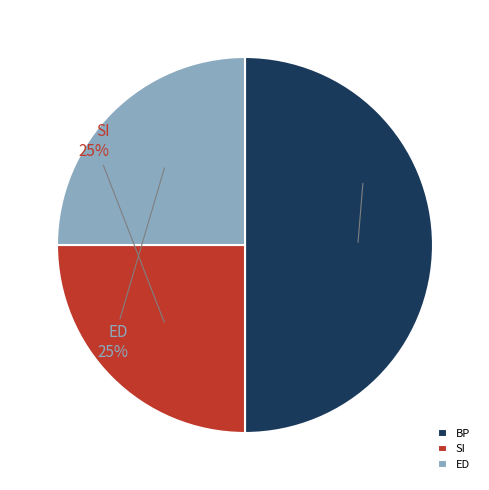

What percentage is the SI slice, to the nearest percent?

25%